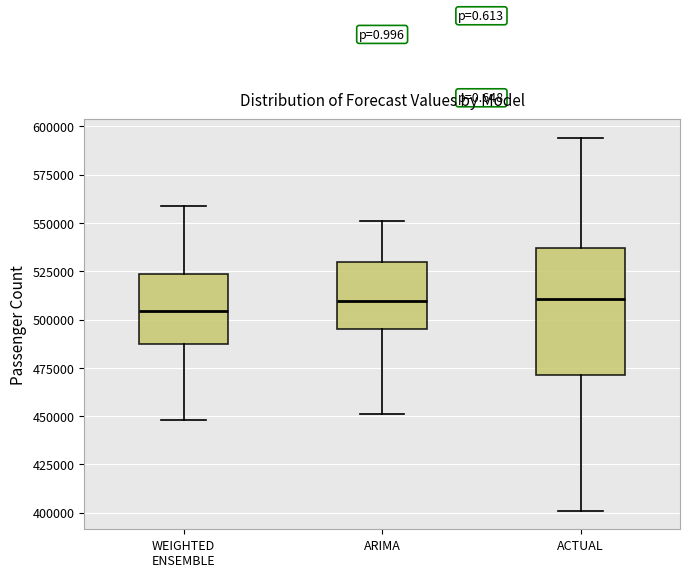

Where does the median line of the box for ARIMA sit on the y-axis? The values are not printed on the chart, so give them approximately, as read against the axis.

510000